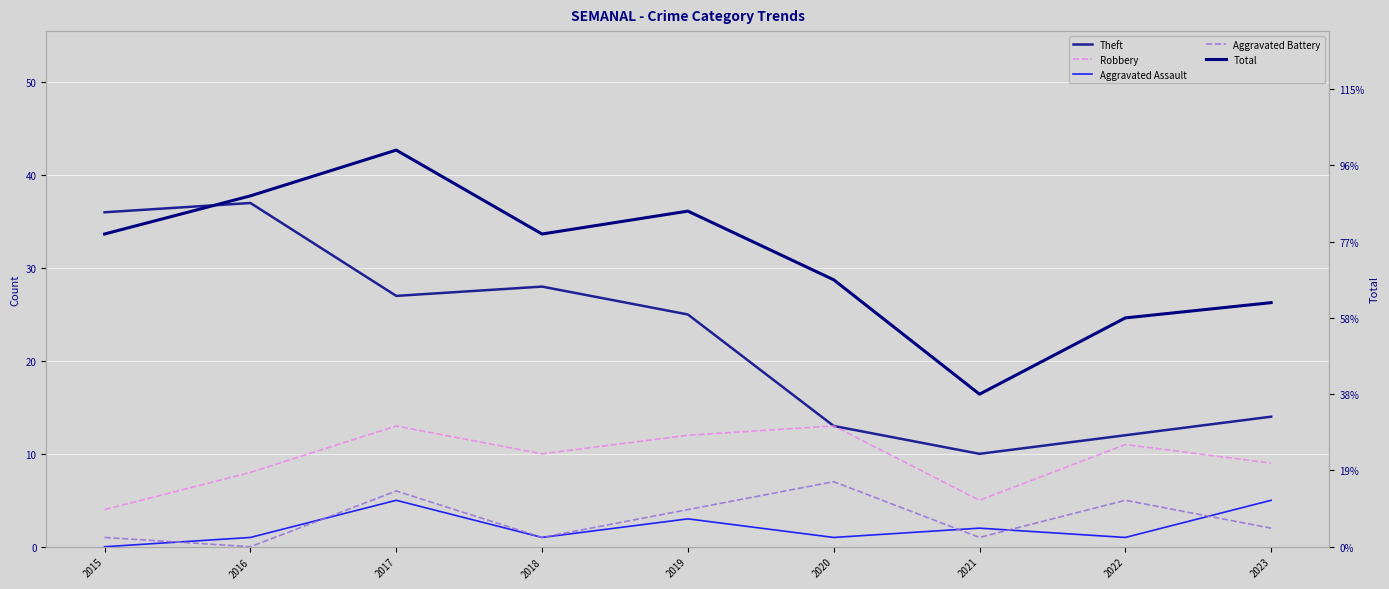

Count the number of data series in this chart.

5